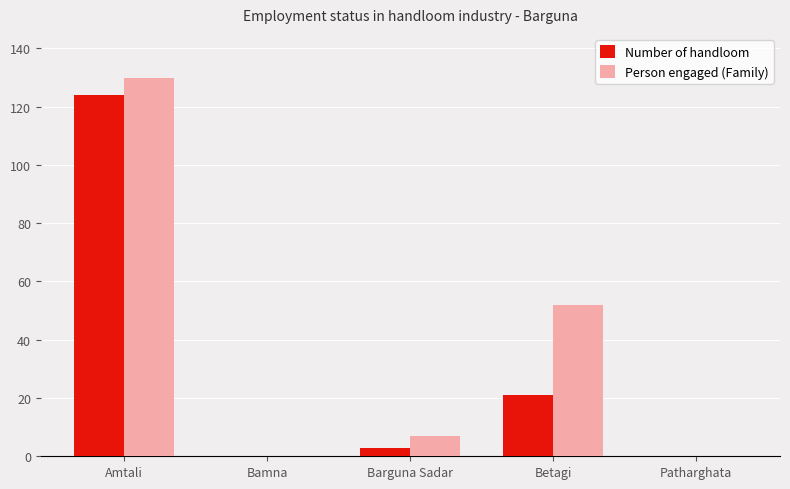

How many series are shown in this chart?

2